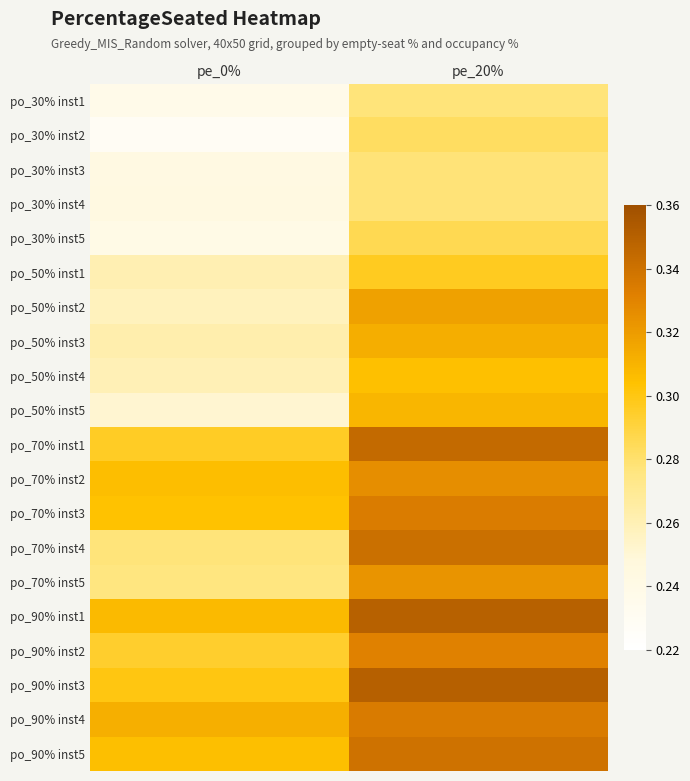

At which category is the sum across all series the highest?

pe_20%